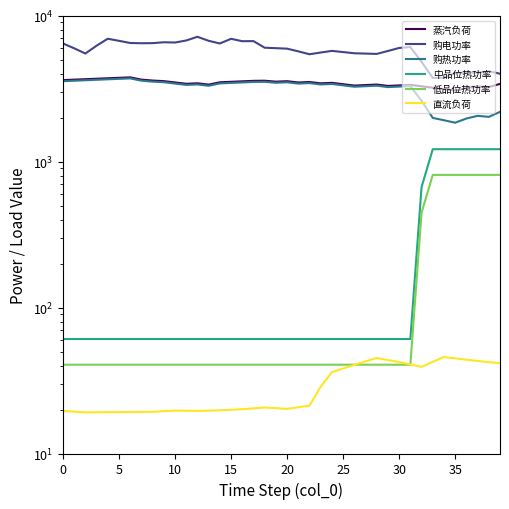

Between 21 and 18, which is larger?

18